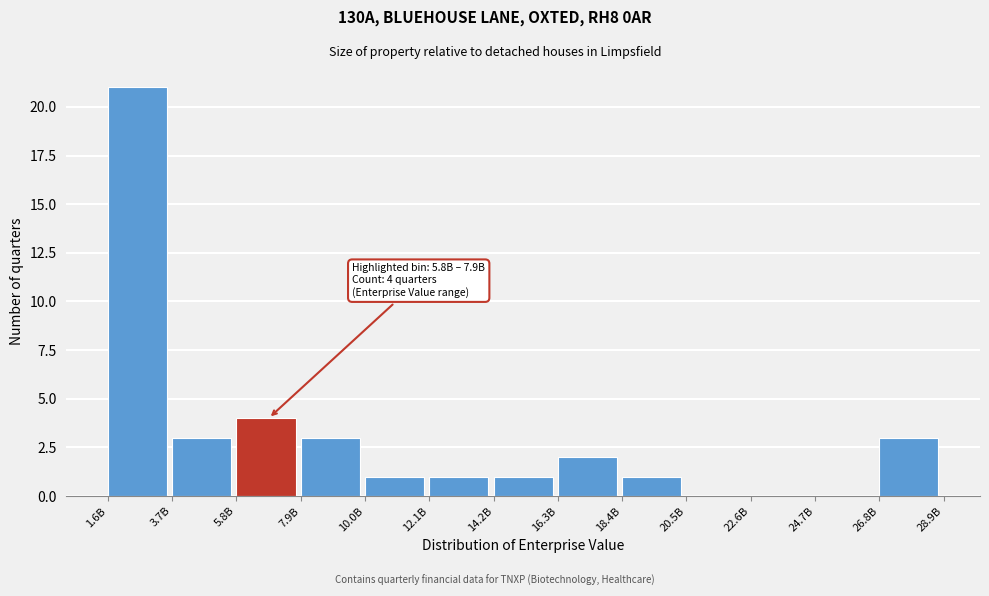

Reading left to right, extract all data points from this chart.

1.6B=21	3.7B=3	5.8B=4	7.9B=3	10.0B=1	12.1B=1	14.2B=1	16.3B=2	18.4B=1	20.5B=0	22.6B=0	24.7B=0	26.8B=3